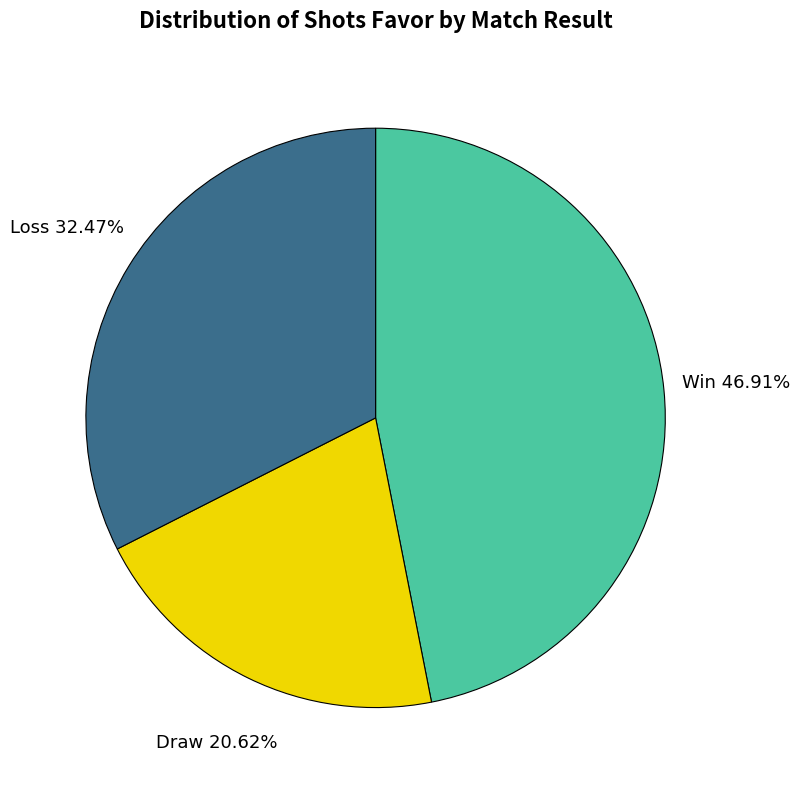

Does any single category account for the majority?

No